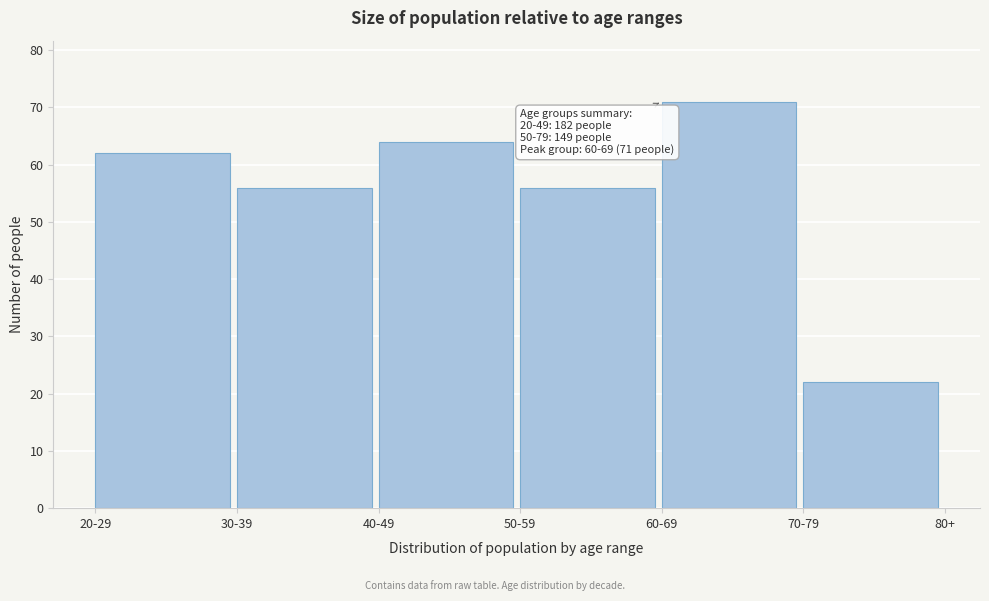

Reading left to right, transcribe all the data shown in this chart.

20-29=62	30-39=56	40-49=64	50-59=56	60-69=71	70-79=22